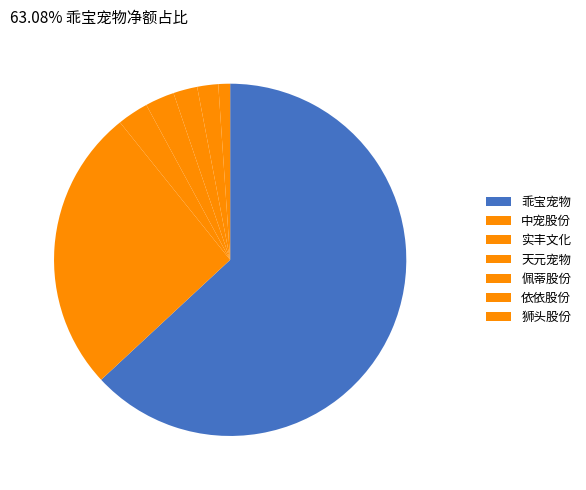

Does any single category account for the majority?

Yes